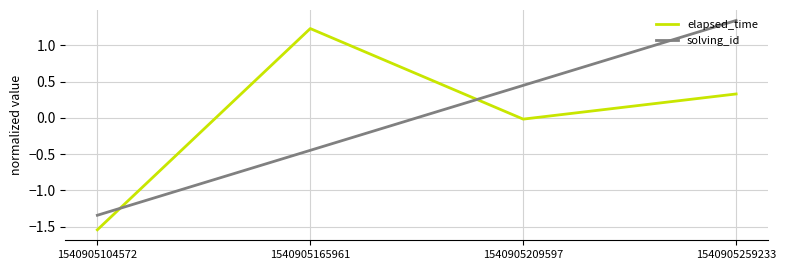

Where is elapsed_time nearest to the value 0?

1540905209597